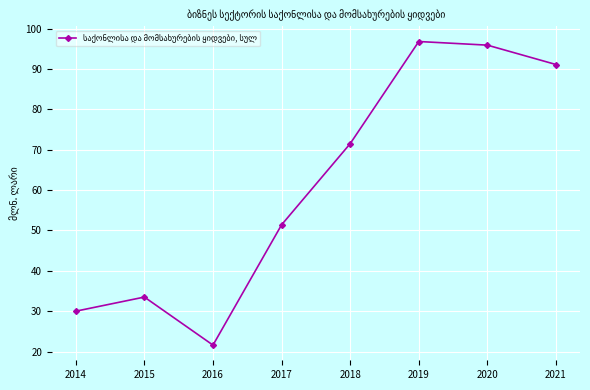

What is the value of the 1st point from the left?

30.0